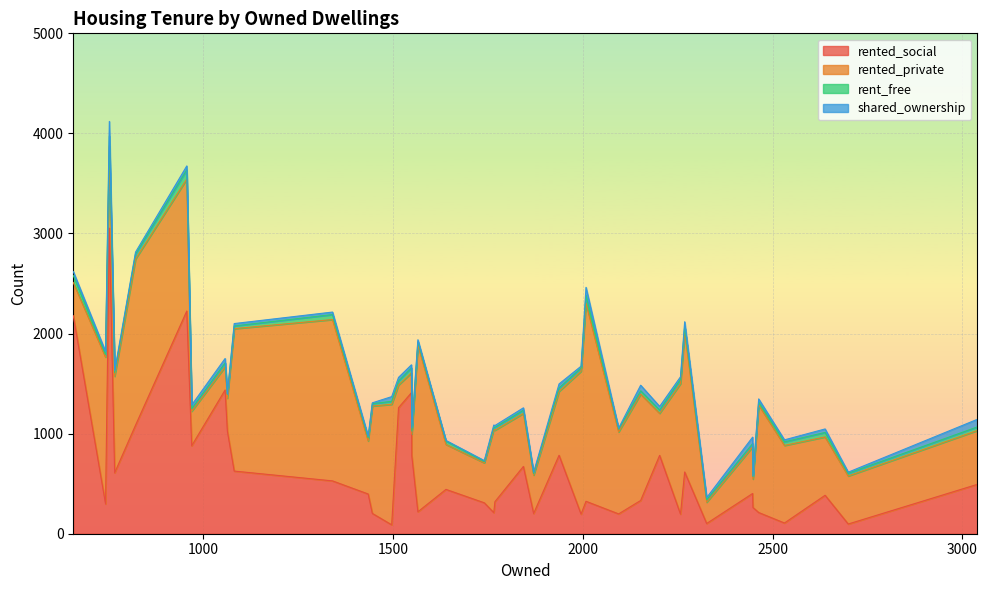

At which label does shared_ownership first exceed 26?

1514